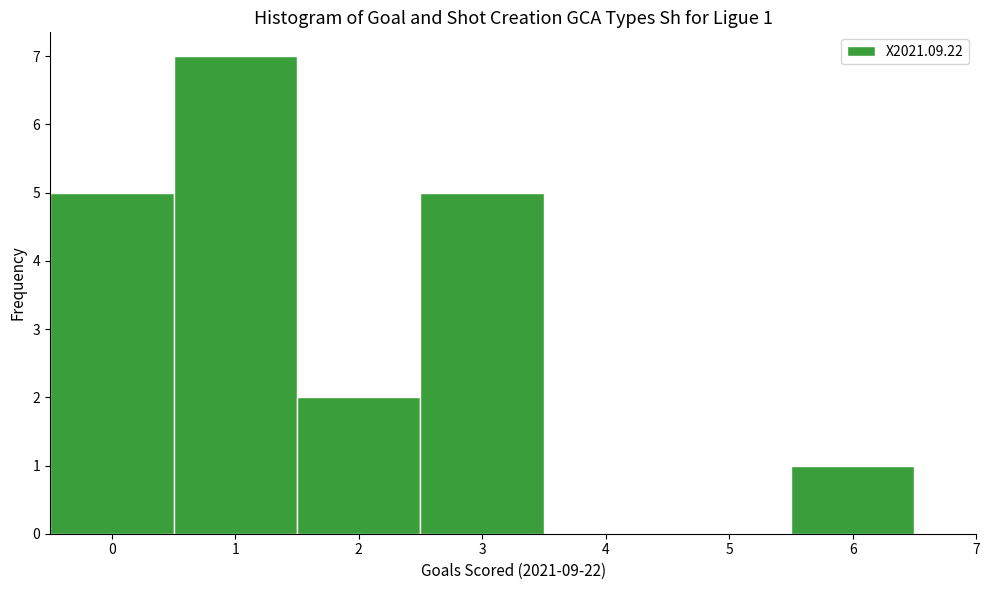

Over which range of the x-axis is the bar tallest?

0.5 to 1.5